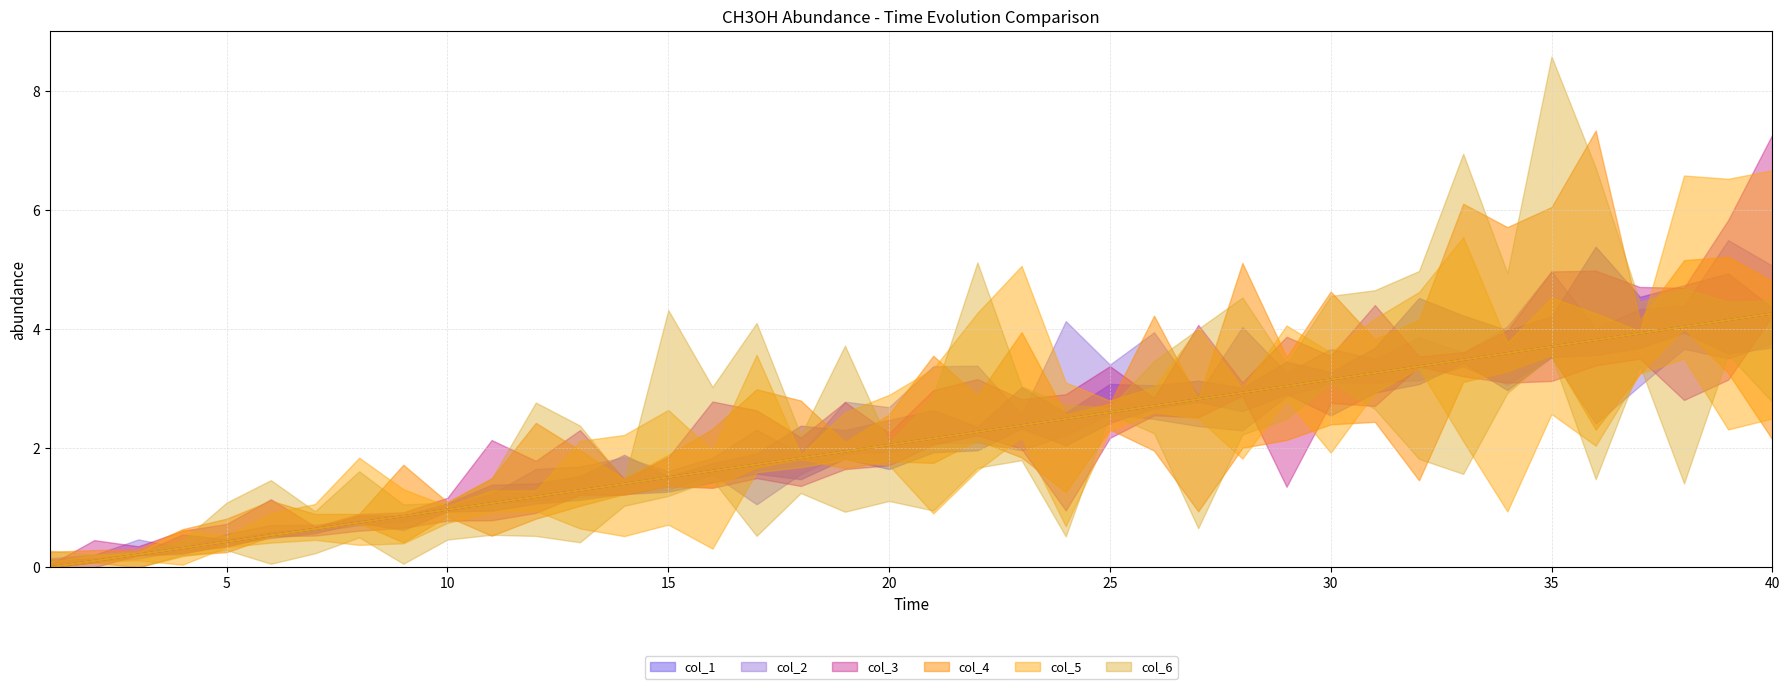

Where does the col_1 series first go above 2?

20